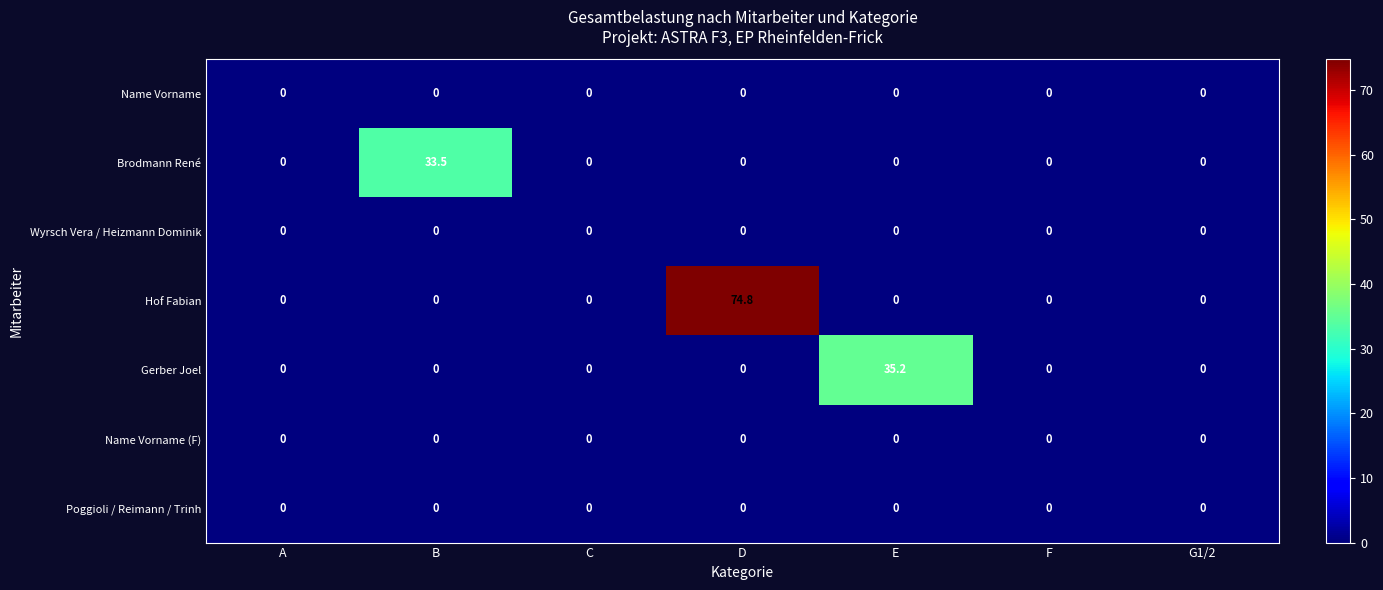

What is the difference between the maximum and minimum values in the Gerber Joel series?

35.2